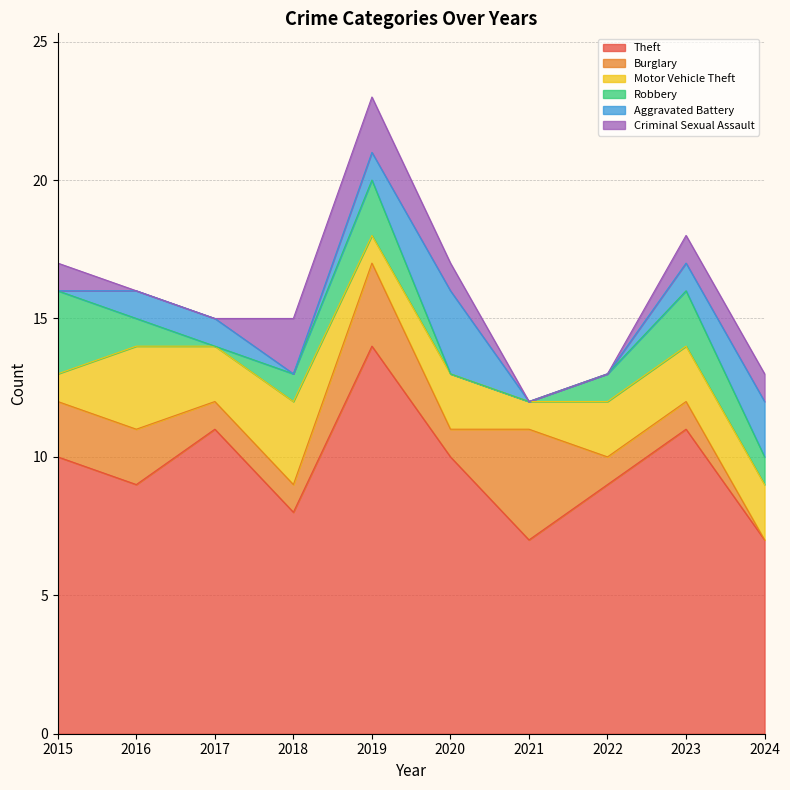

What is the total value across all series at 2015?

17